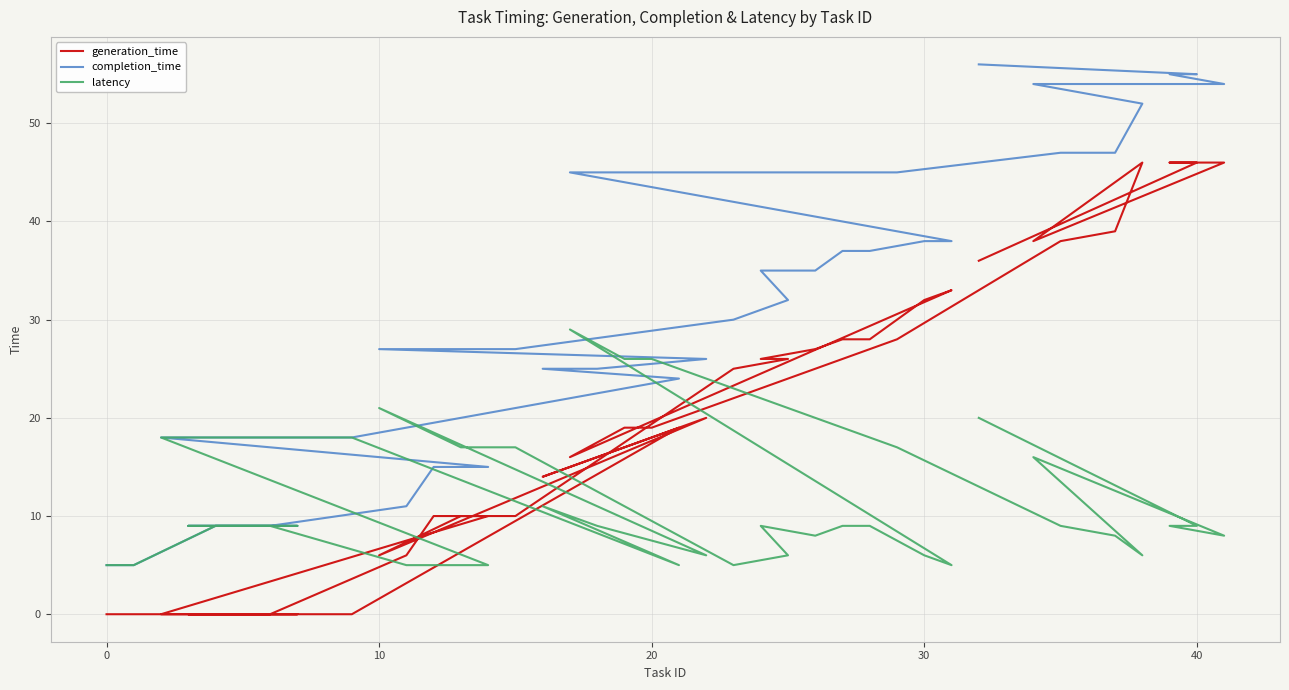

Rank the series by their average value, from highest to lowest.

completion_time, generation_time, latency